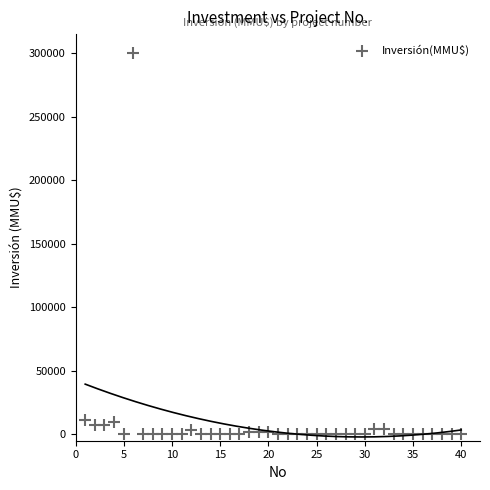

What is the range of Y values (max minus min)?

300000